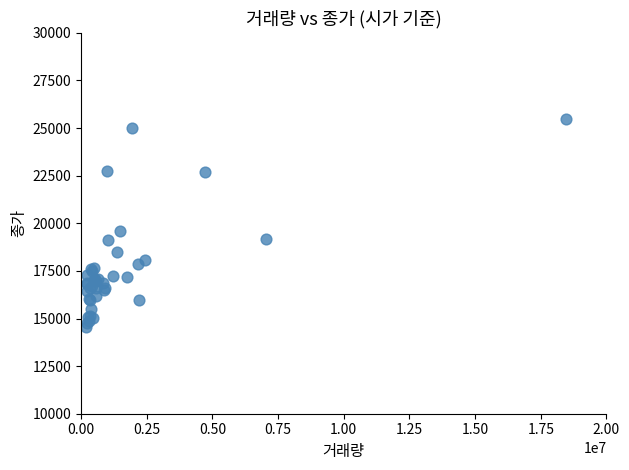

What Y value in the scatter plot is closest to 20025?

19600